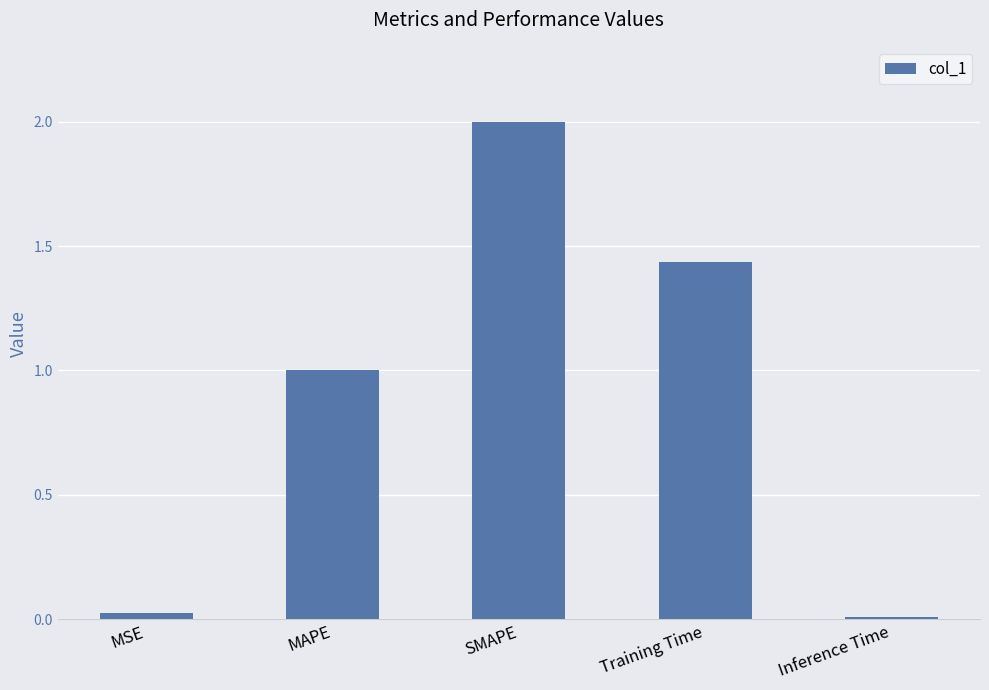

How many categories are shown in the chart?

5